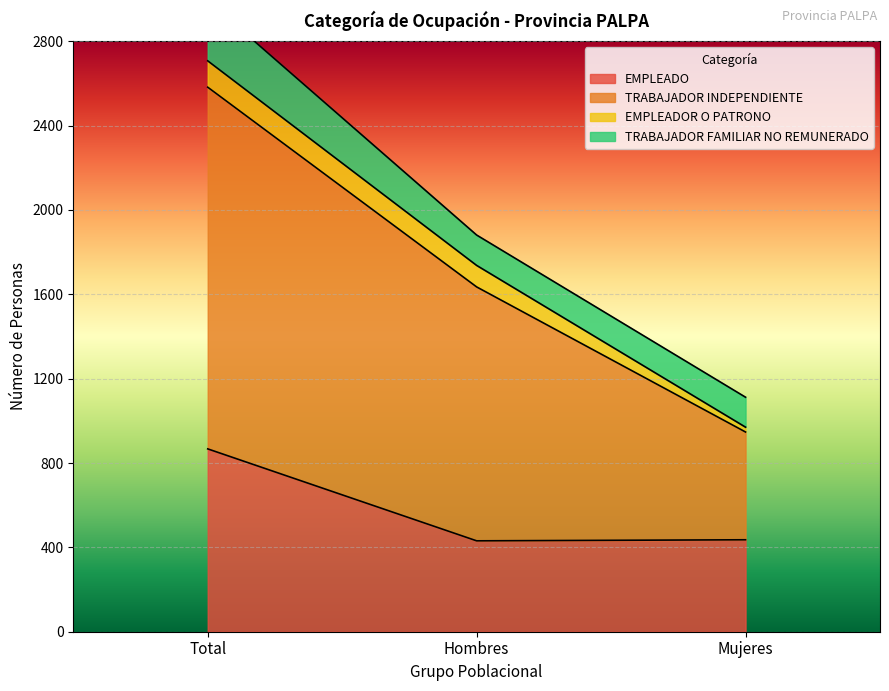

Which category has the highest value in the EMPLEADO series?

Total